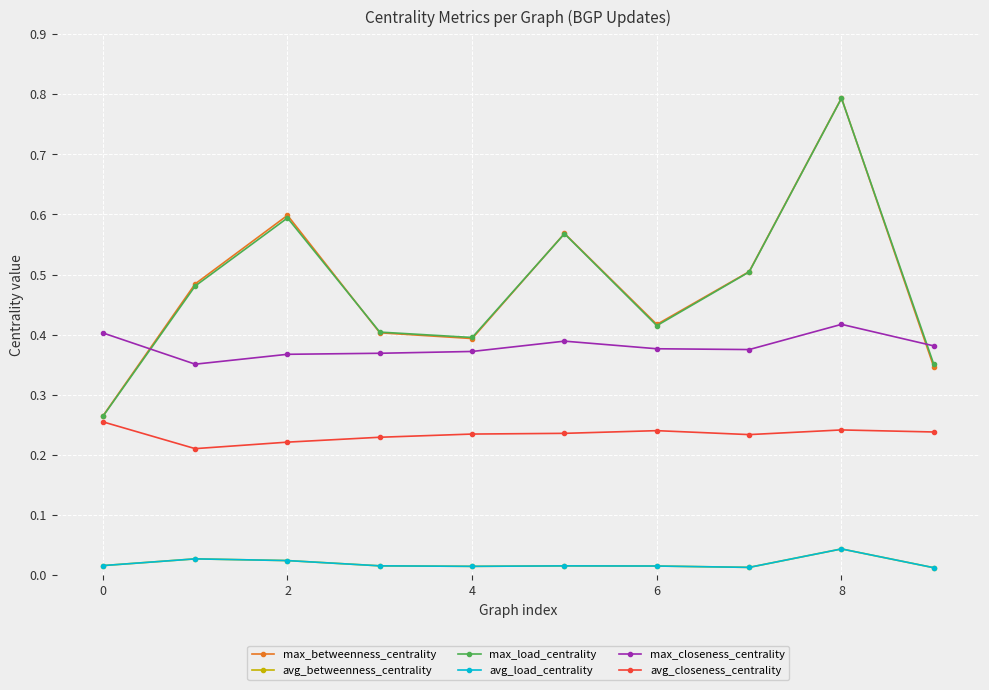

Does the chart have visible grid lines?

Yes